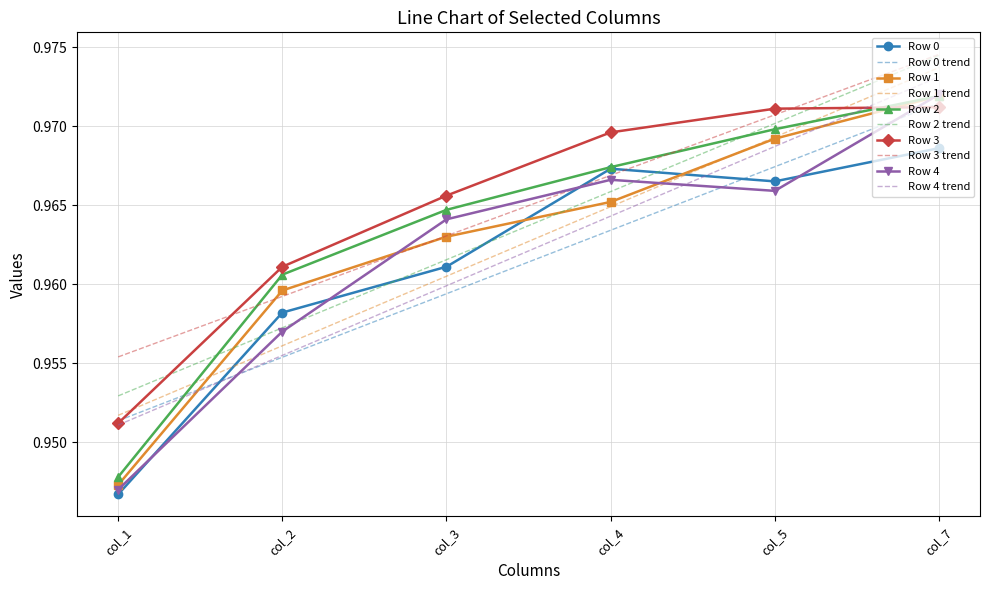

List the labels in order of Row 2 value, smallest first.

col_1, col_2, col_3, col_4, col_5, col_7